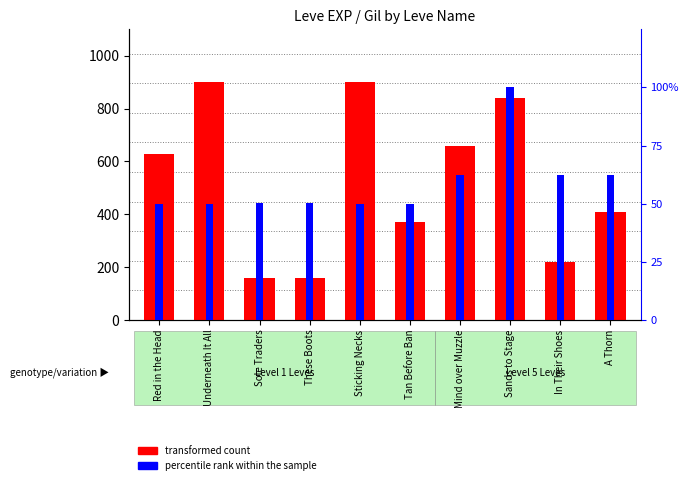

Reading right to left, transcribe all the data shown in this chart.

transformed count: A Thorn=410	In Their Shoes=220	Sands to Stage=840	Mind over Muzzle=660	Tan Before Ban=370	Sticking Necks=900	These Boots=160	Sole Traders=160	Underneath It All=900	Red in the Head=630
percentile rank within the sample: A Thorn=140	In Their Shoes=140	Sands to Stage=224	Mind over Muzzle=140	Tan Before Ban=112	Sticking Necks=112	These Boots=113	Sole Traders=113	Underneath It All=112	Red in the Head=112